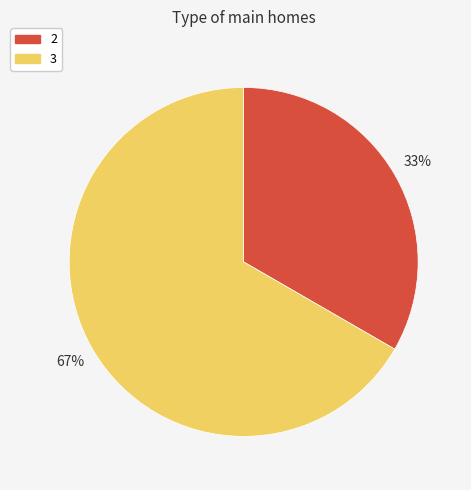

To the nearest percent, what is the difference between the largest and smallest slice percentages?

67%